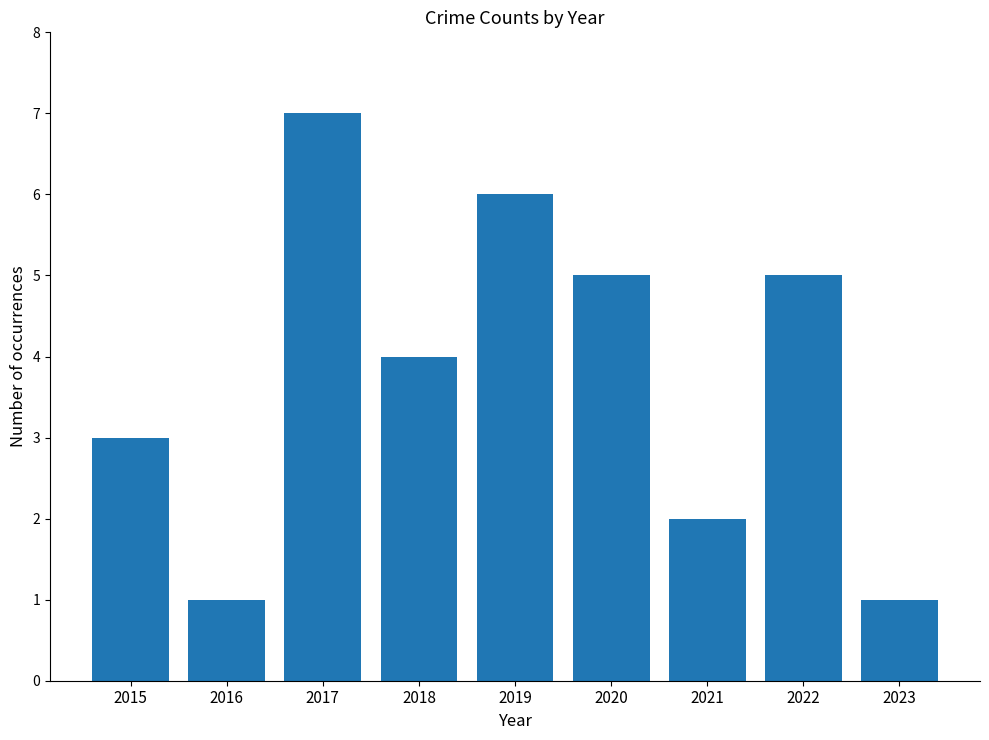

How many values are between 2 and 5?

5